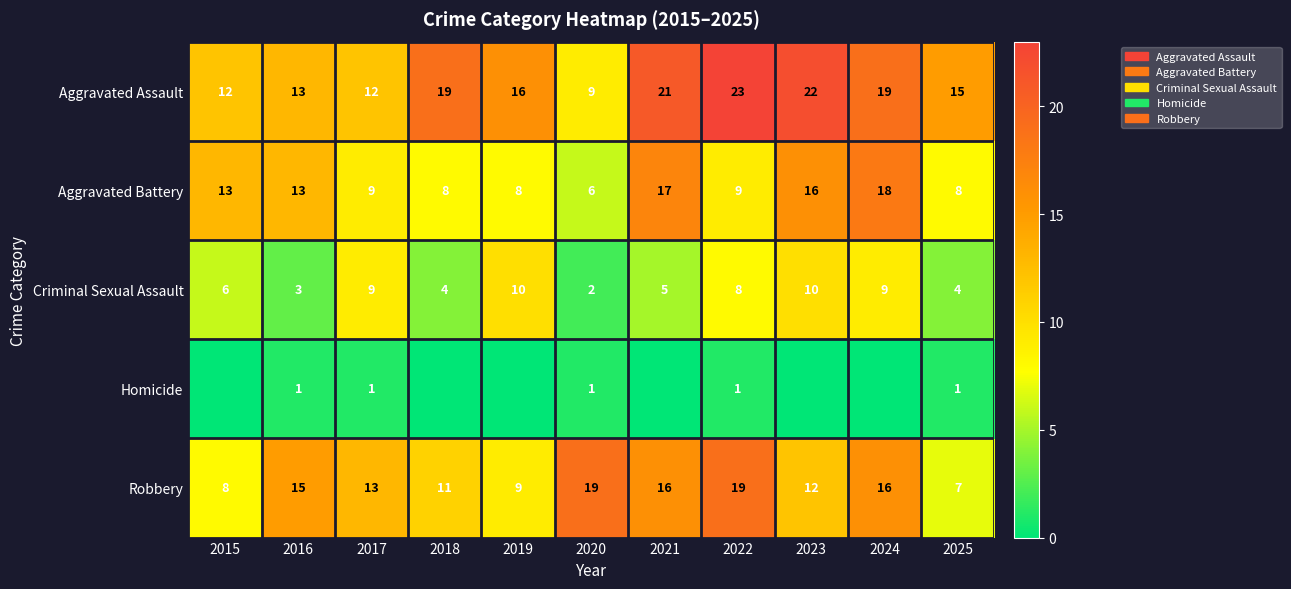

Where does the Aggravated Assault series first go above 16?

2018